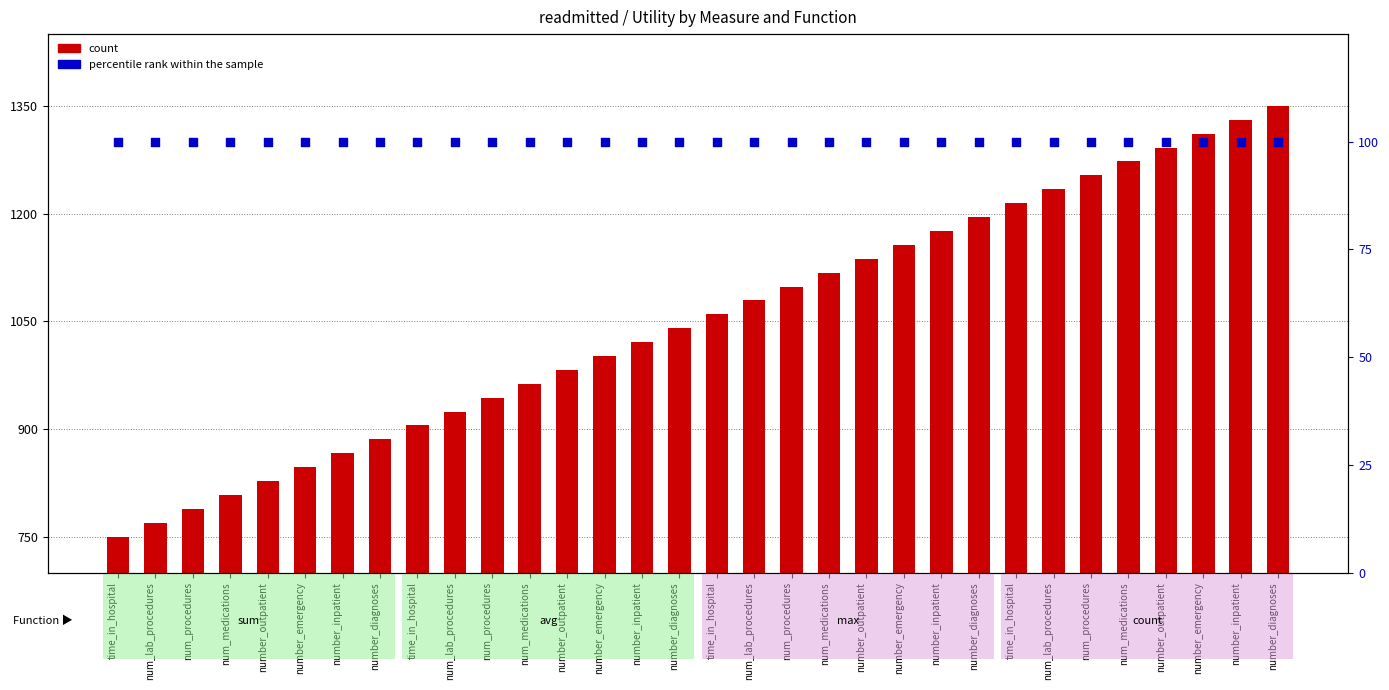

Which series reaches the maximum Y coordinate?

count